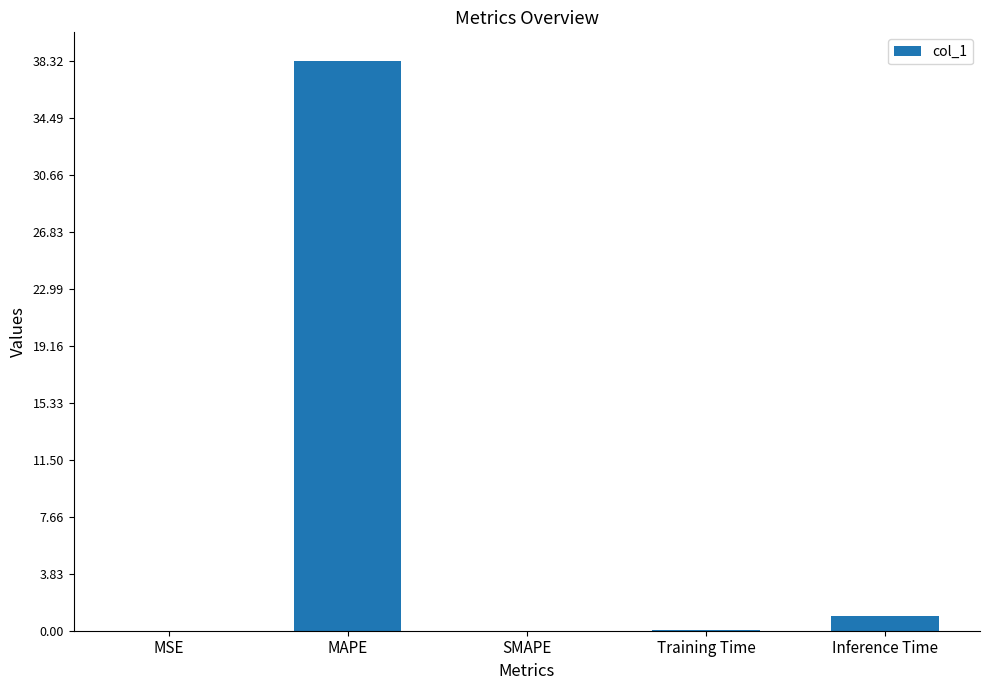

At which label is the value closest to 19?

Inference Time